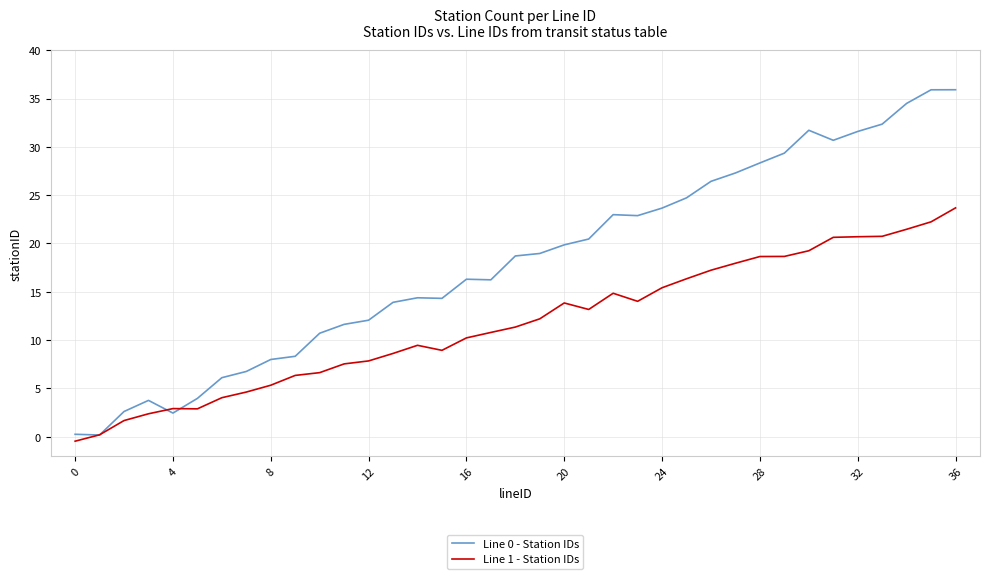

Which series has the largest total across all categories?

Line 0 - Station IDs